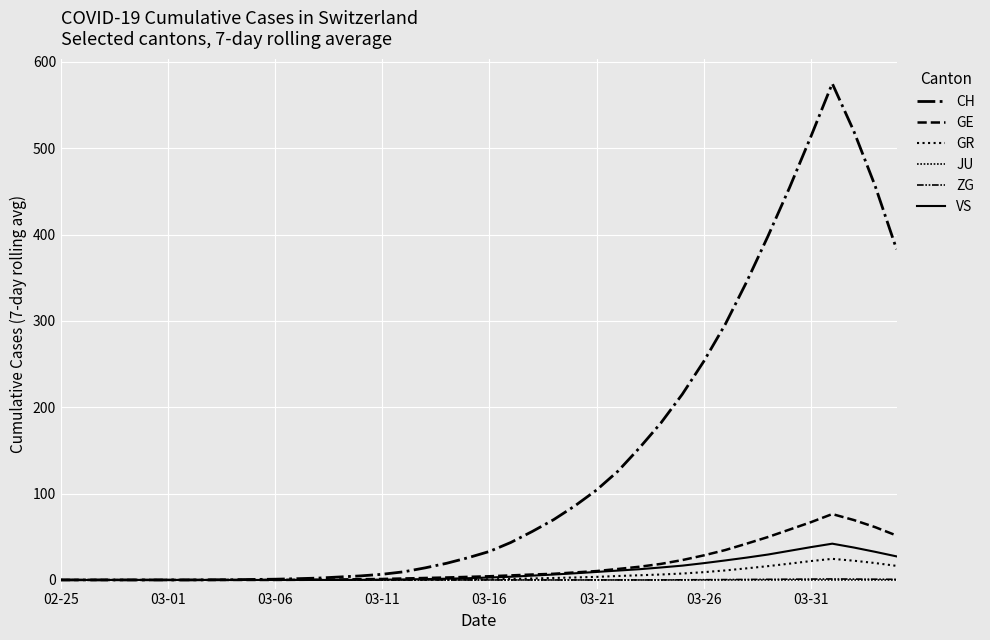

Which category has the lowest value across all series?

02-25